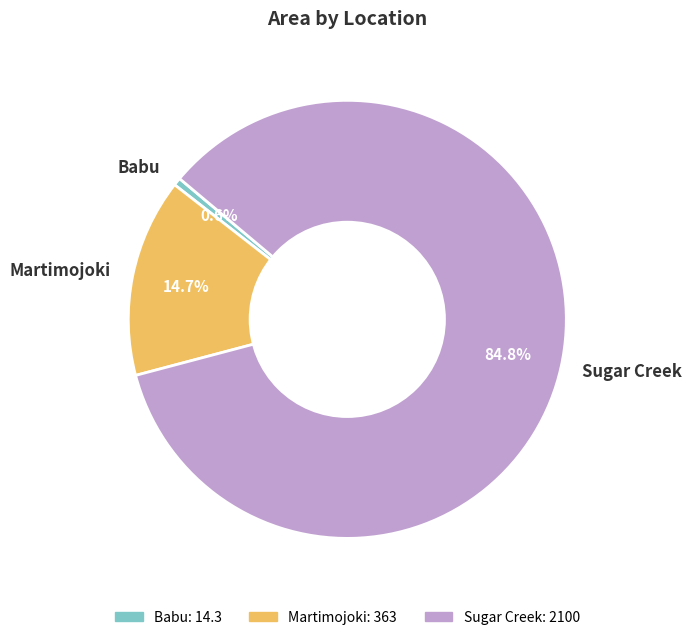

To the nearest percent, what portion does Sugar Creek represent?

85%